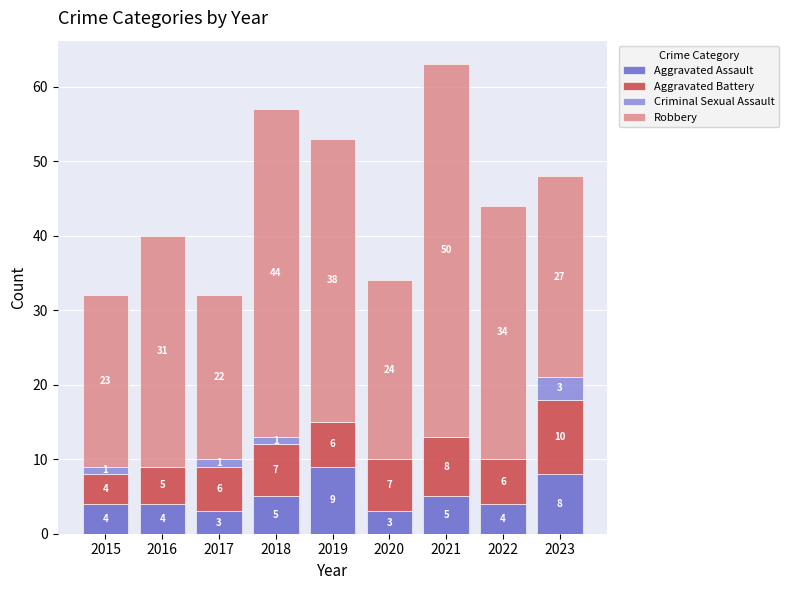

What value does the Aggravated Assault series have at 2020?

3